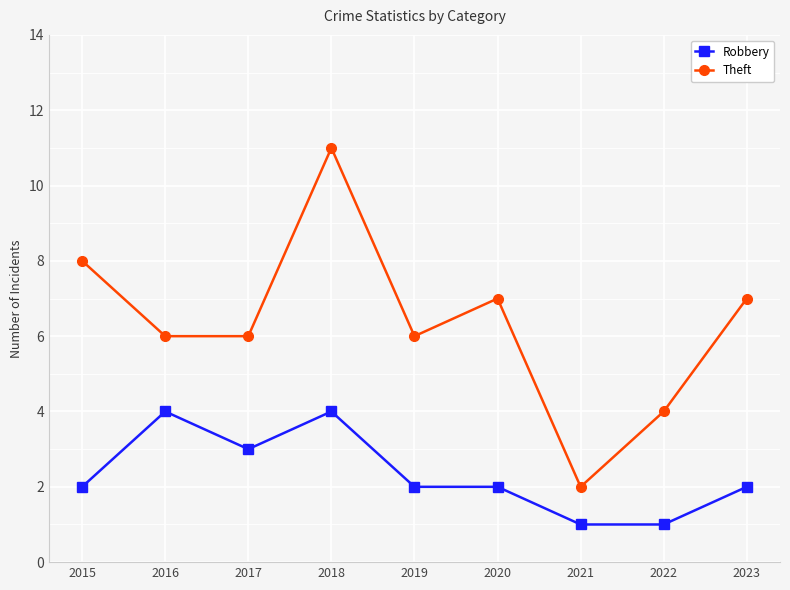

Reading left to right, transcribe all the data shown in this chart.

Robbery: 2015=2	2016=4	2017=3	2018=4	2019=2	2020=2	2021=1	2022=1	2023=2
Theft: 2015=8	2016=6	2017=6	2018=11	2019=6	2020=7	2021=2	2022=4	2023=7